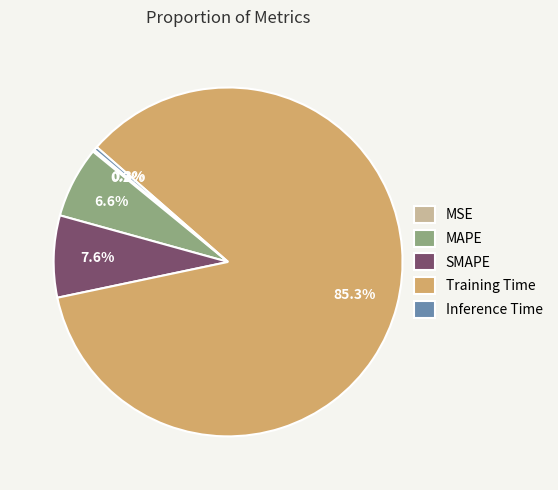

To the nearest percent, what is the combined percentage of MAPE and SMAPE?

14%